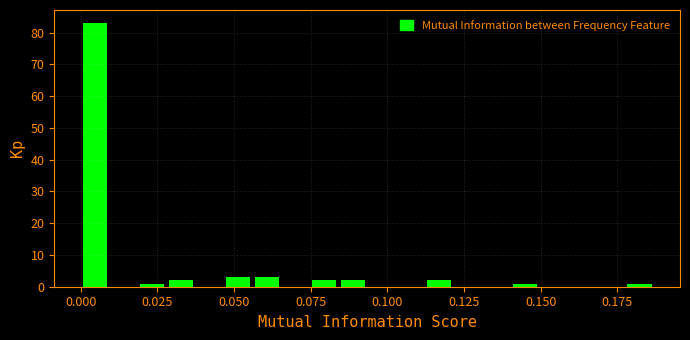

Around what value on the x-axis is the tallest bar? Give the approximate position of its centre, as read against the axis.

0.005